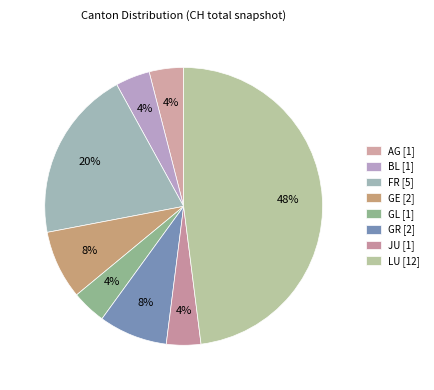

How many slices are in this pie chart?

8